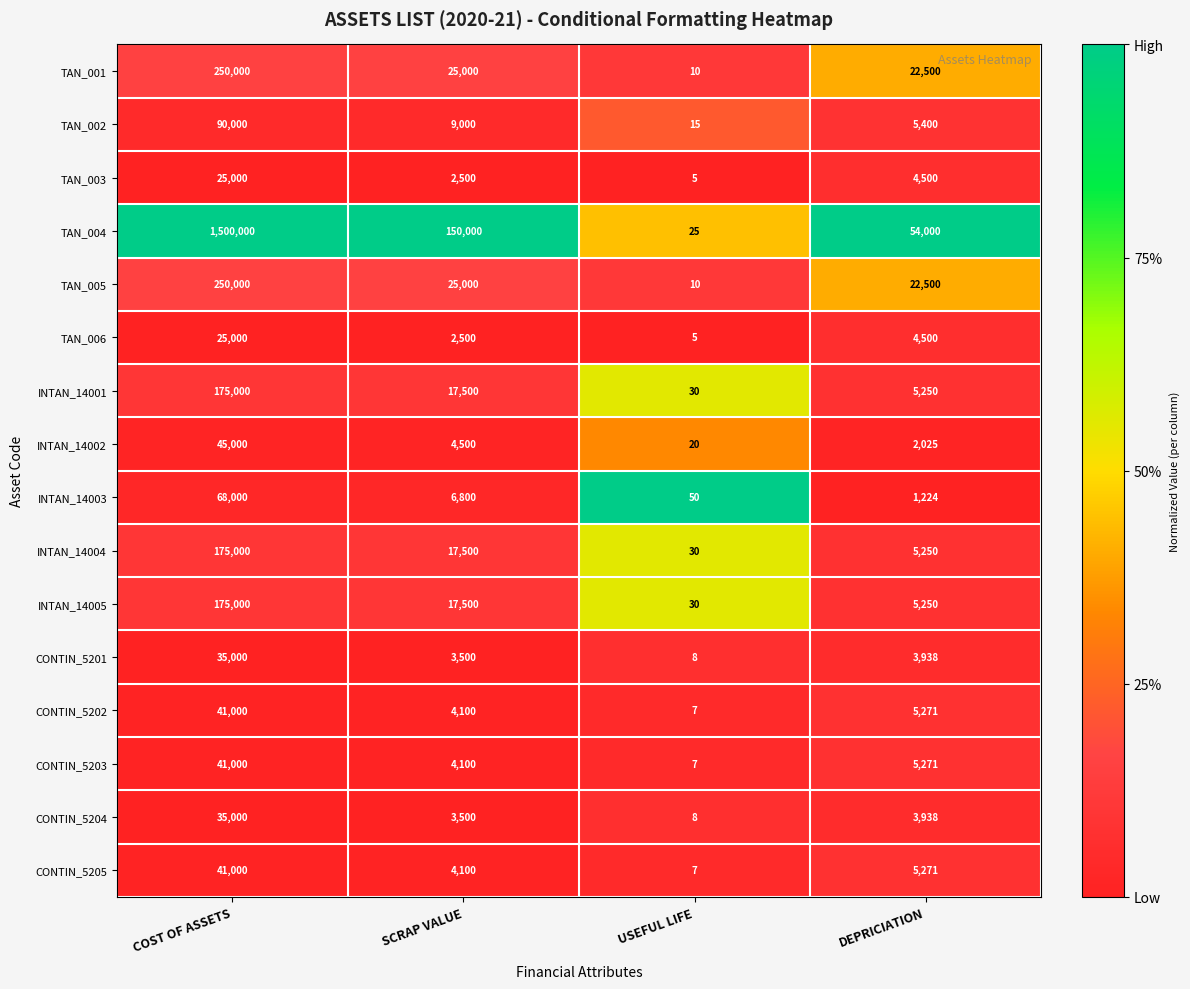

Is it true that CONTIN_5202 equals 8256 at DEPRICIATION?

False